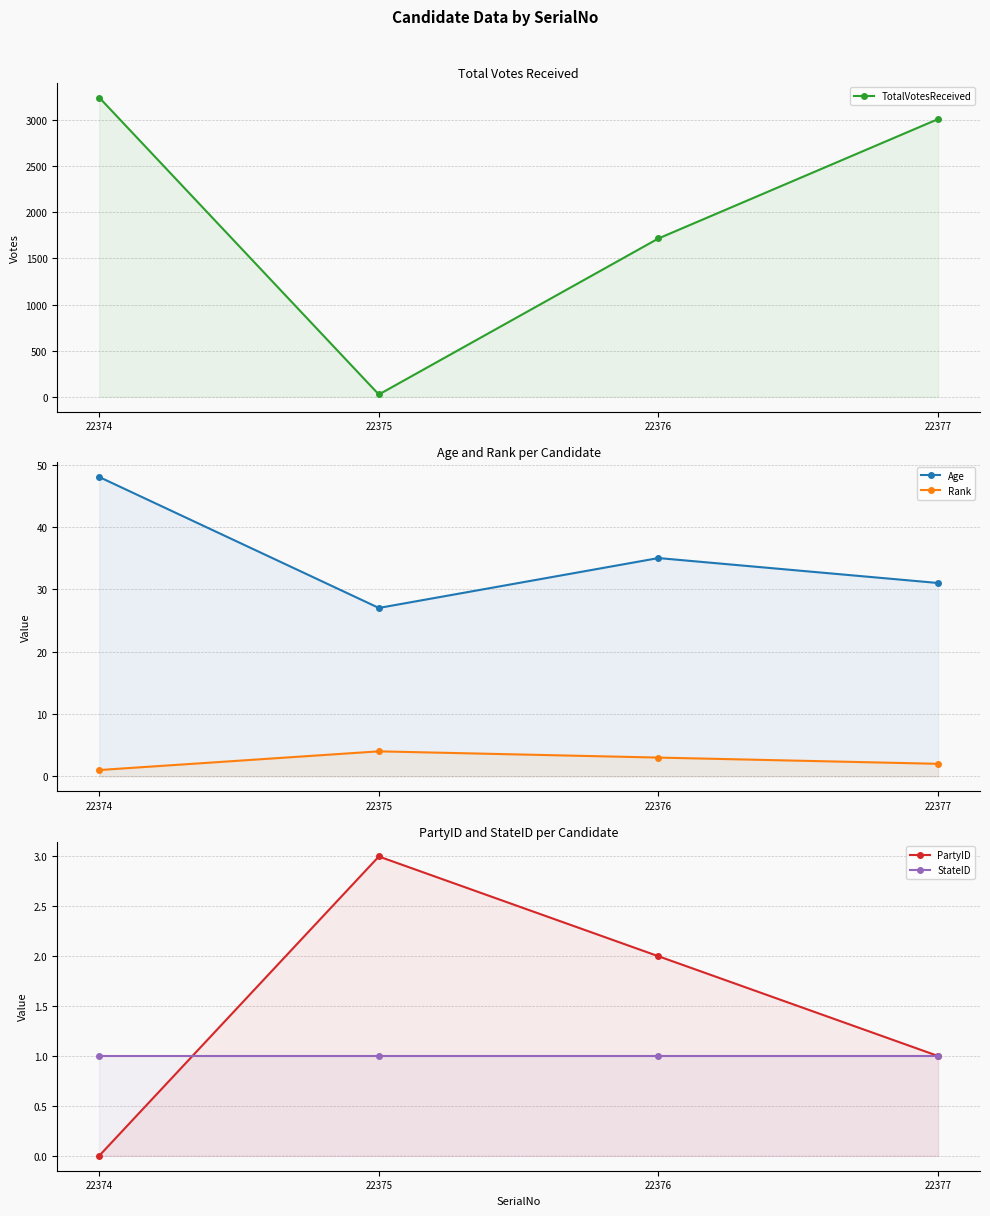

Rank the series by their maximum value, from lowest to highest.

StateID, PartyID, Rank, Age, TotalVotesReceived